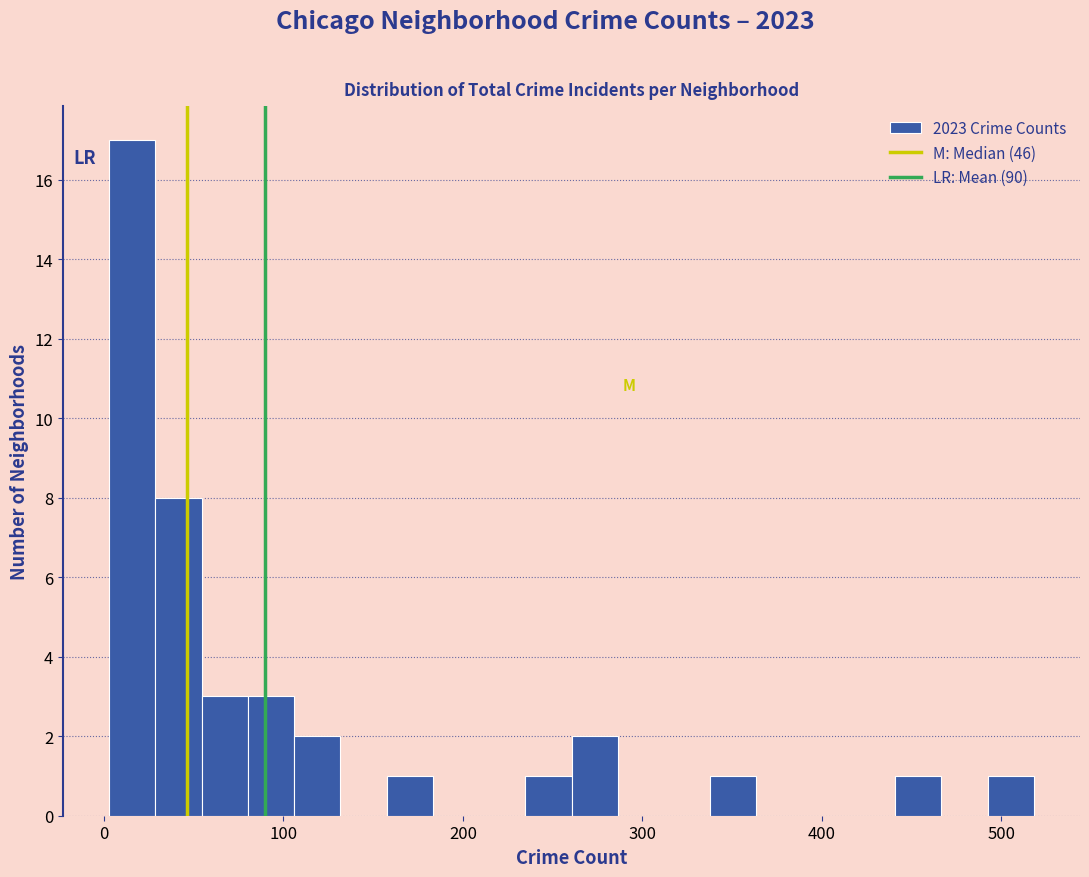

Around what value on the x-axis is the tallest bar? Give the approximate position of its centre, as read against the axis.

20